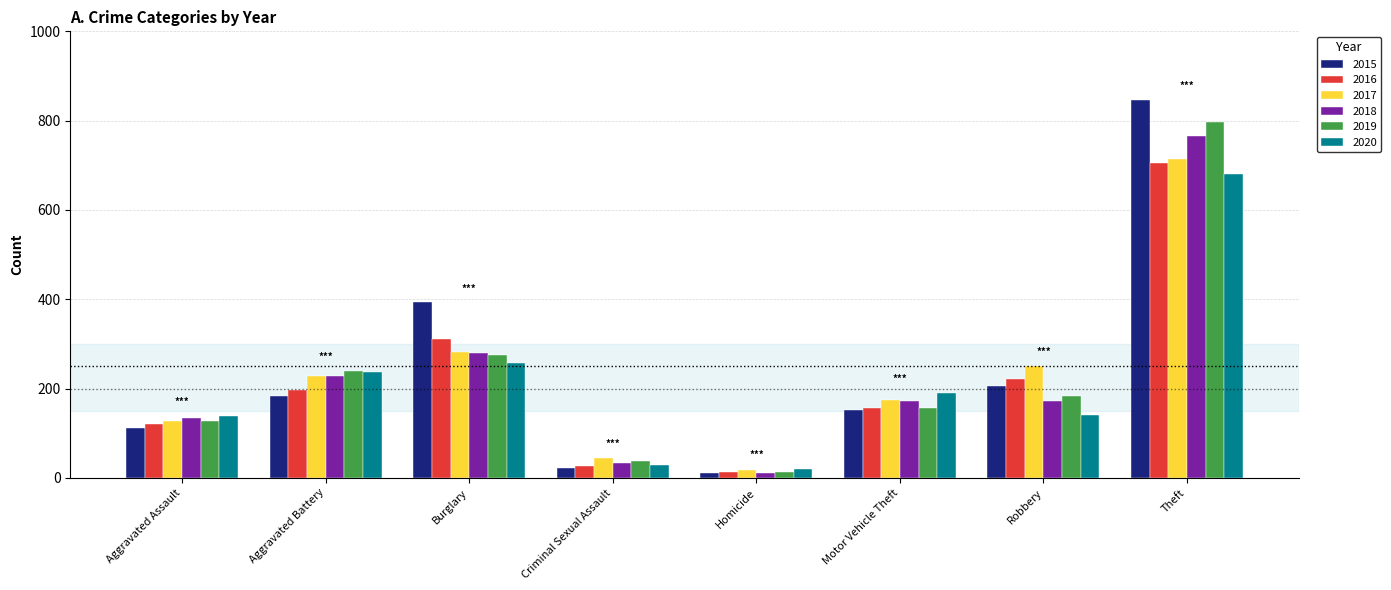

What is the difference between the maximum and minimum values in the 2019 series?

784